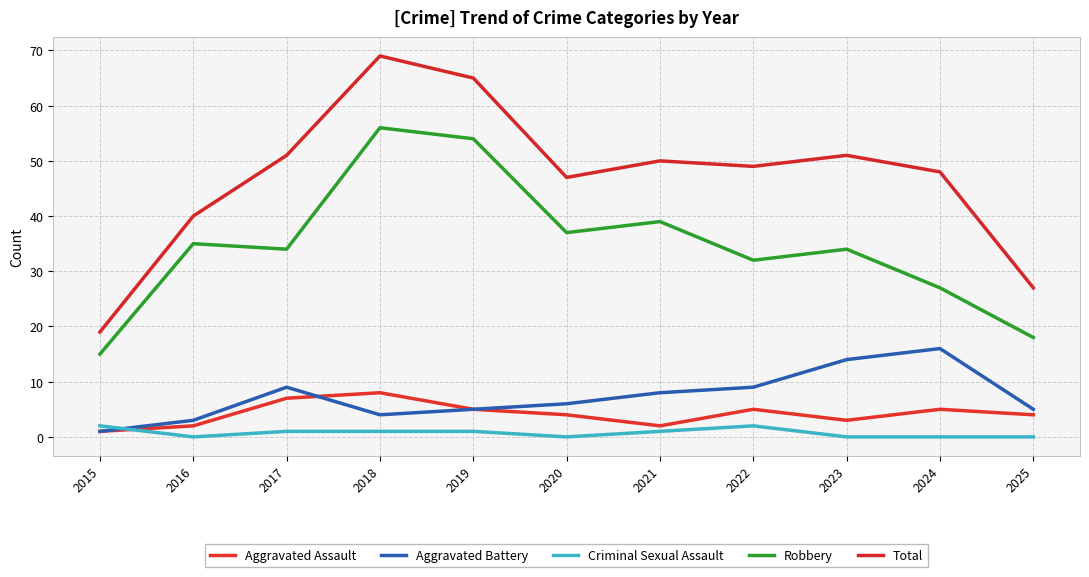

Where is the first local maximum for Robbery?

2016